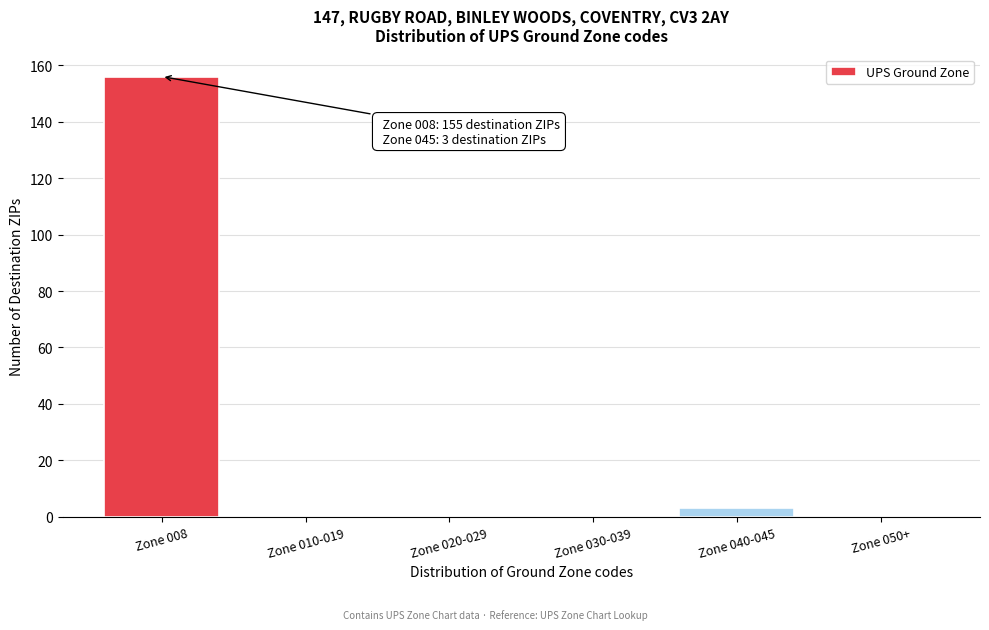

Reading right to left, transcribe all the data shown in this chart.

Zone 050+=0	Zone 040-045=3	Zone 030-039=0	Zone 020-029=0	Zone 010-019=0	Zone 008=156